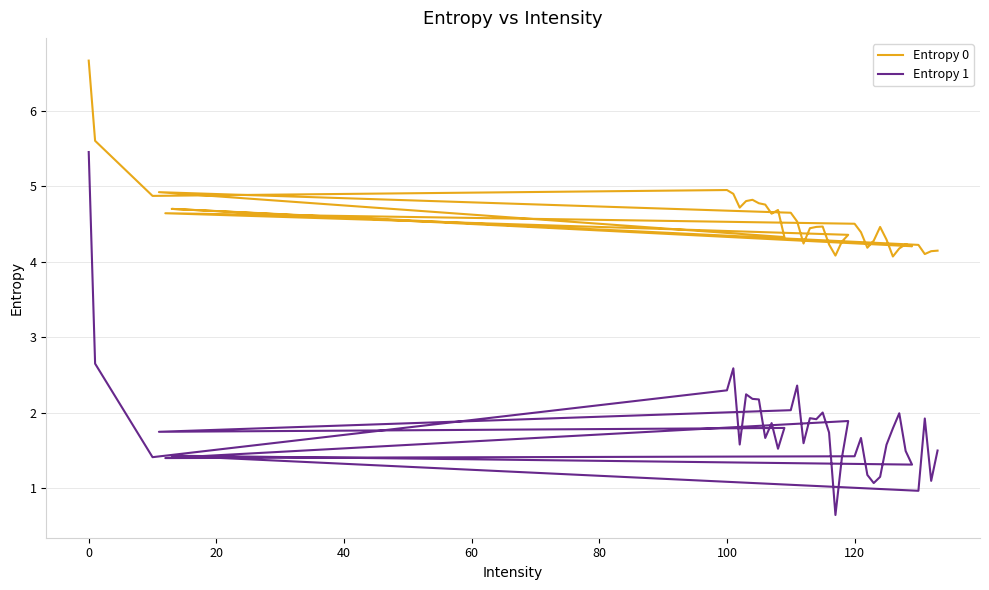

What is the greatest value displayed?

6.7